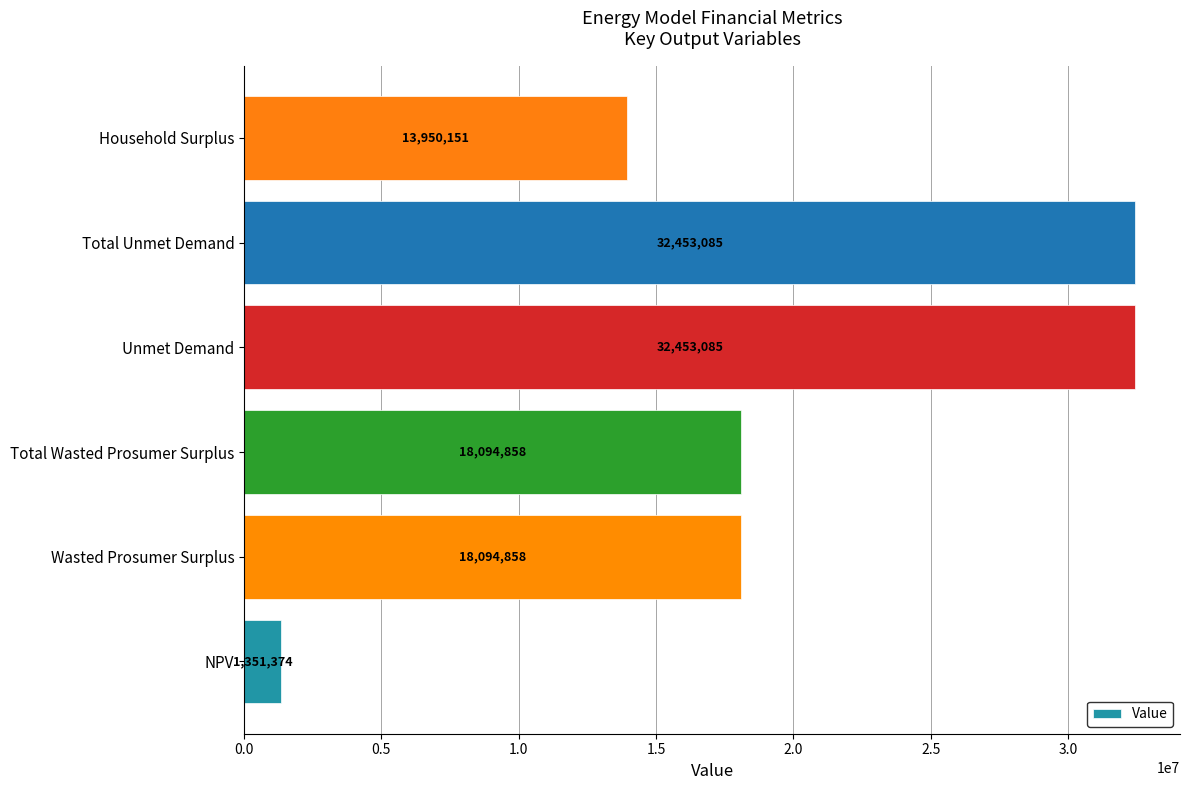

Are the bars grouped side by side (vs. stacked)?

No